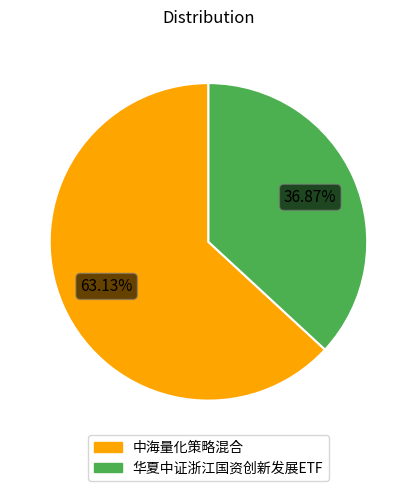

Is it true that 华夏中证浙江国资创新发展ETF is 37% of the pie?

True